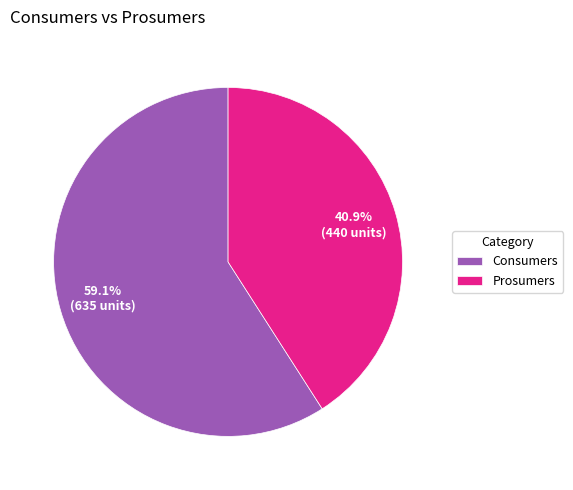

Is it true that Consumers is 69% of the pie?

False